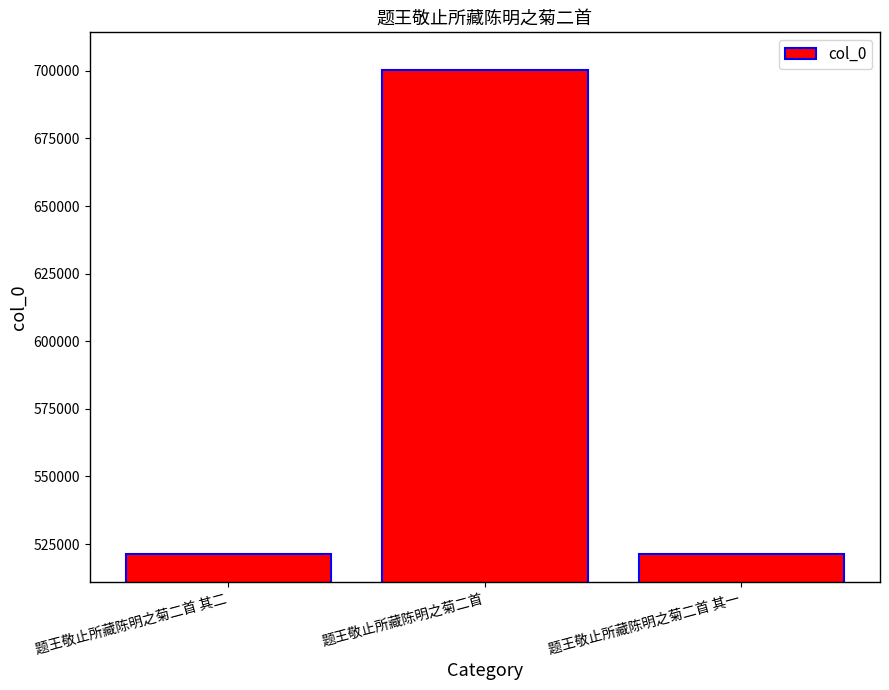

The value at 题王敬止所藏陈明之菊二首 其一 is 521342. True or false?

True